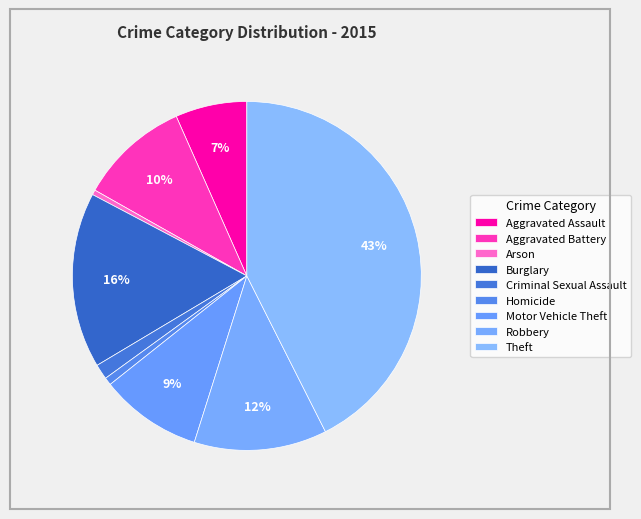

How many slices are in this pie chart?

9